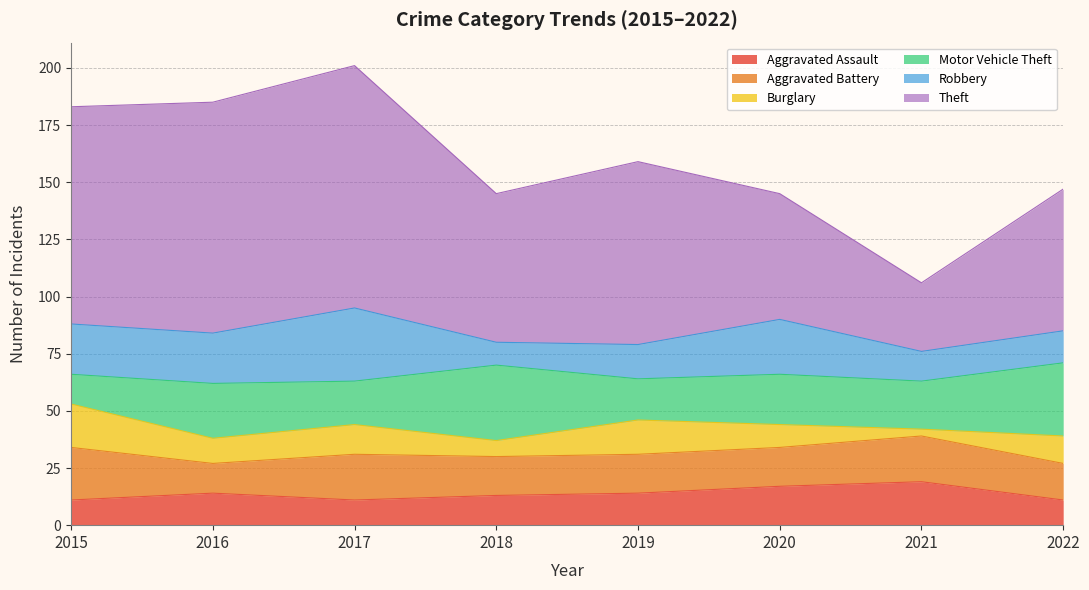

Is it true that Motor Vehicle Theft equals 12 at 2021?

False